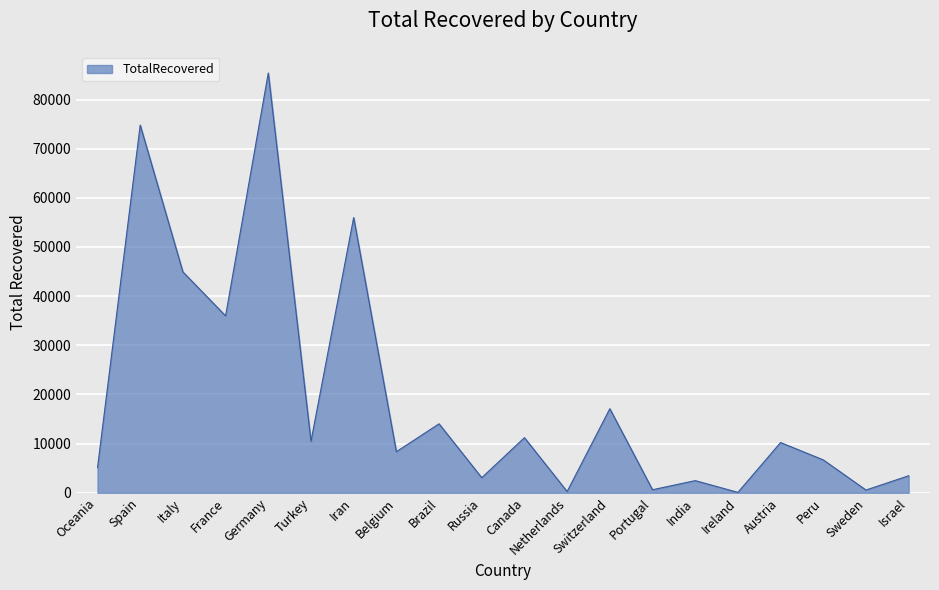

Which category has the highest value across all series?

Germany